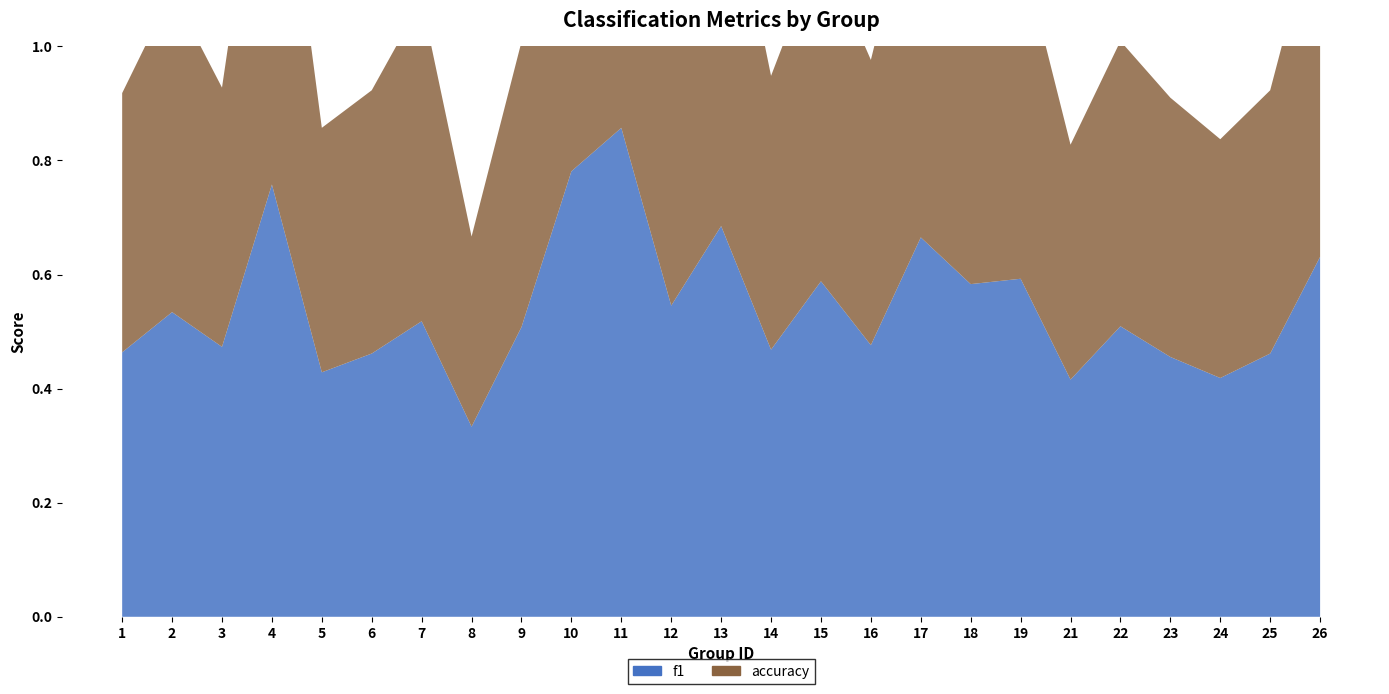

Reading left to right, extract all data points from this chart.

f1: 1=0.5	2=0.5	3=0.5	4=0.8	5=0.4	6=0.5	7=0.5	8=0.3	9=0.5	10=0.8	11=0.9	12=0.5	13=0.7	14=0.5	15=0.6	16=0.5	17=0.7	18=0.6	19=0.6	21=0.4	22=0.5	23=0.5	24=0.4	25=0.5	26=0.6
accuracy: 1=0.5	2=0.6	3=0.5	4=0.8	5=0.4	6=0.5	7=0.6	8=0.3	9=0.5	10=0.8	11=0.8	12=0.5	13=0.7	14=0.5	15=0.6	16=0.5	17=0.7	18=0.6	19=0.6	21=0.4	22=0.5	23=0.5	24=0.4	25=0.5	26=0.6